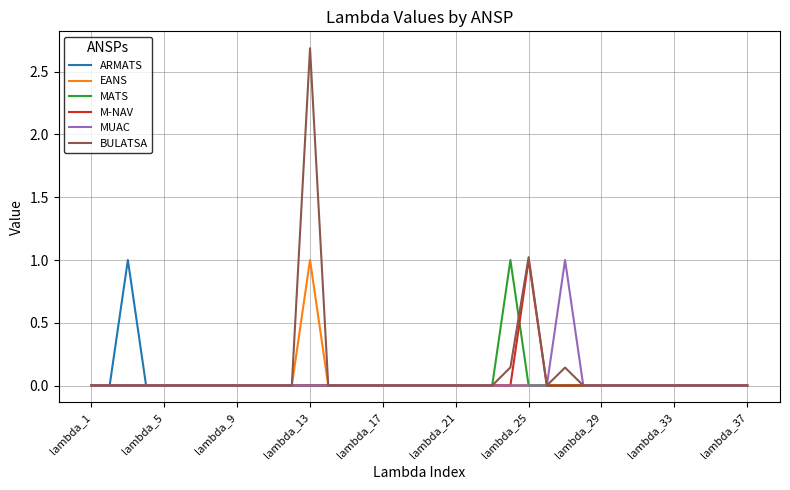

What is the difference between the maximum and minimum values in the EANS series?

1.0